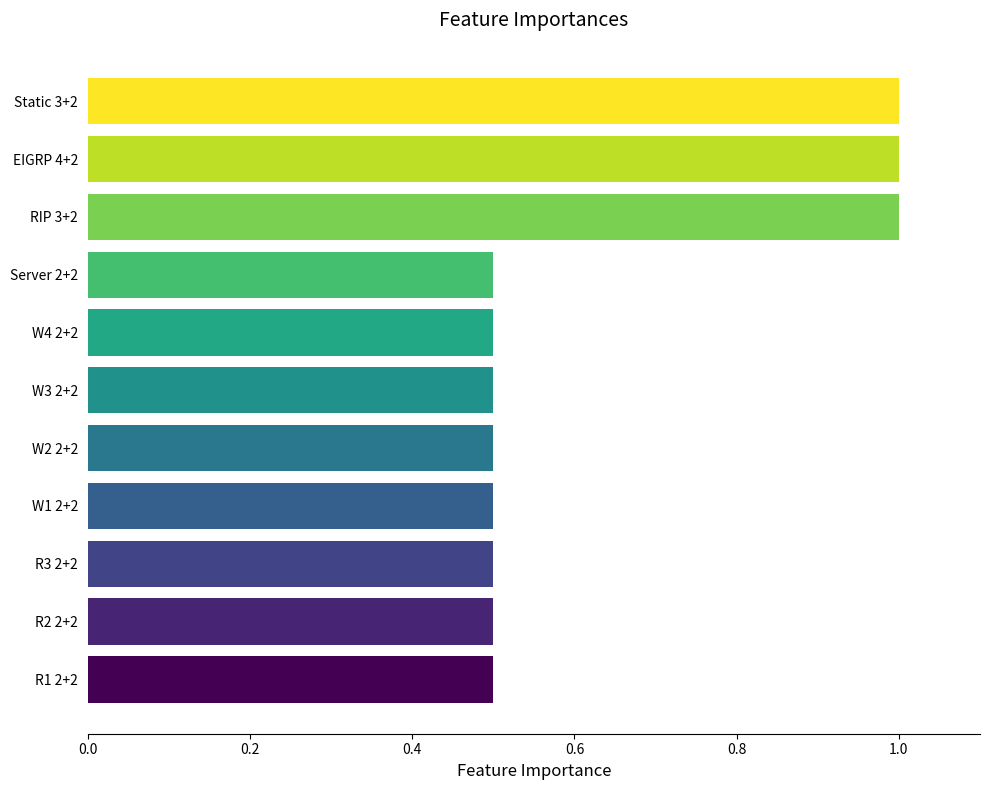

Reading bottom to top, list all the values displayed in this chart.

R1 2+2=0.5	R2 2+2=0.5	R3 2+2=0.5	W1 2+2=0.5	W2 2+2=0.5	W3 2+2=0.5	W4 2+2=0.5	Server 2+2=0.5	RIP 3+2=1.0	EIGRP 4+2=1.0	Static 3+2=1.0